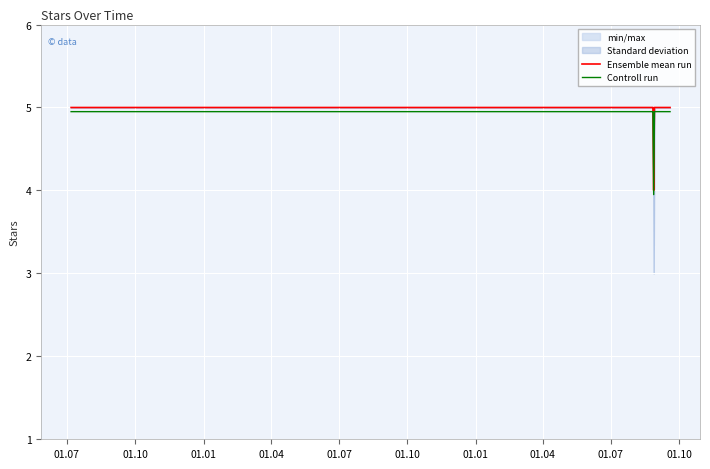

Count the number of categories in the chart.

10